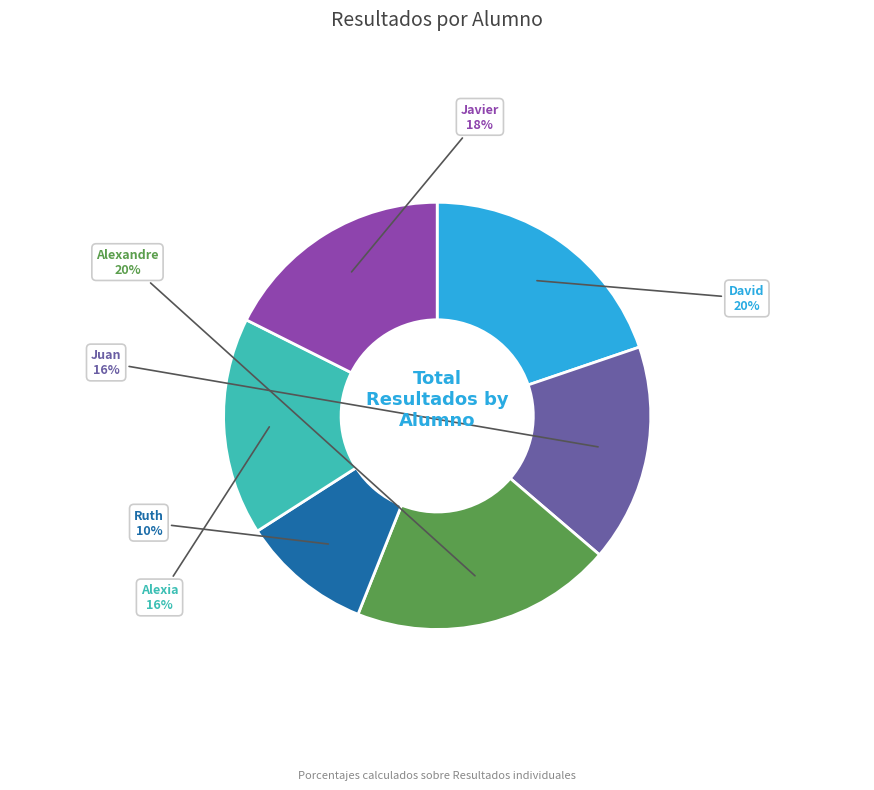

Does any single category account for the majority?

No